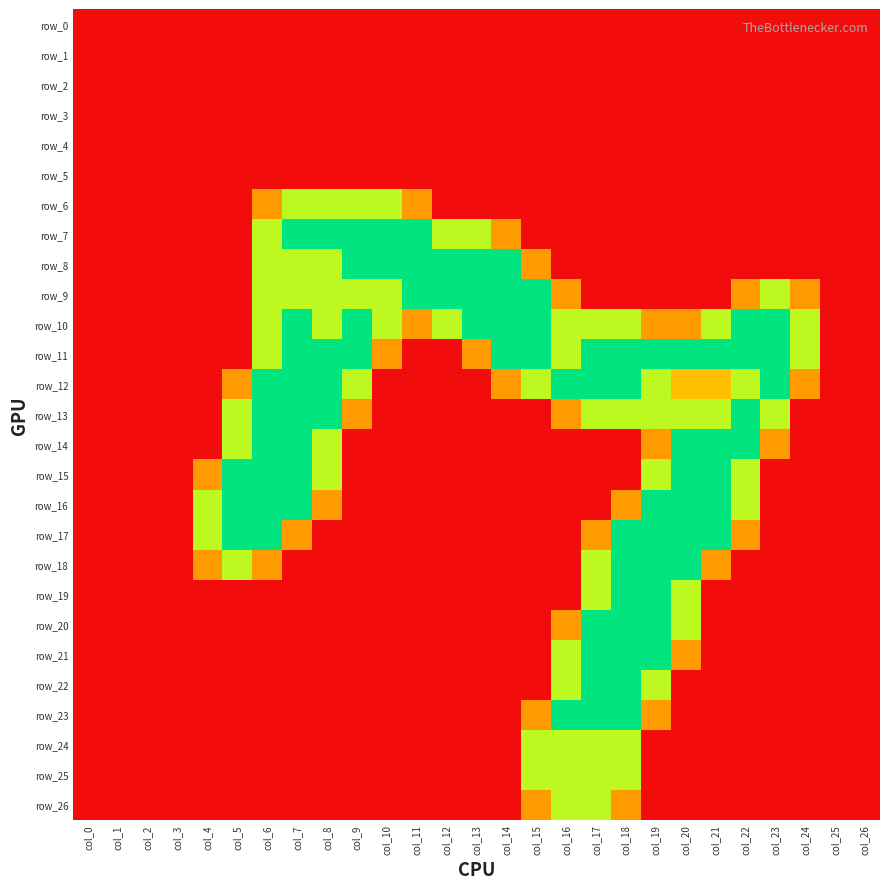

Where is row_18 nearest to the value 1?

col_4